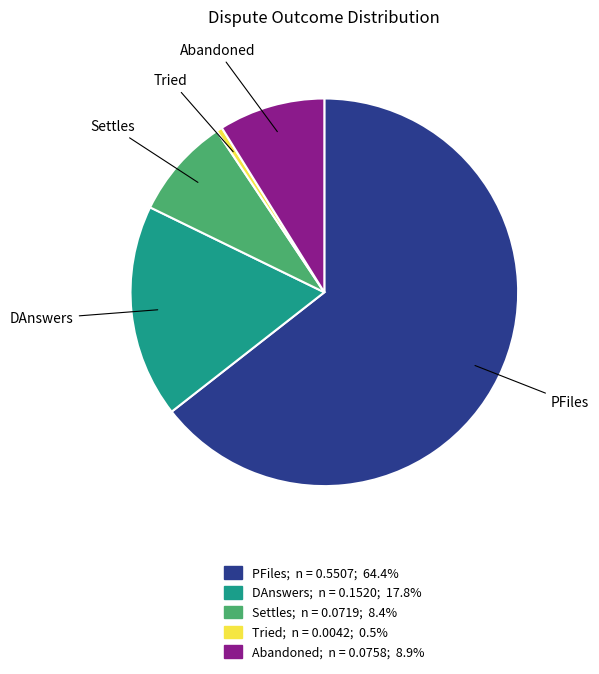

Is it true that PFiles is 53% of the pie?

False